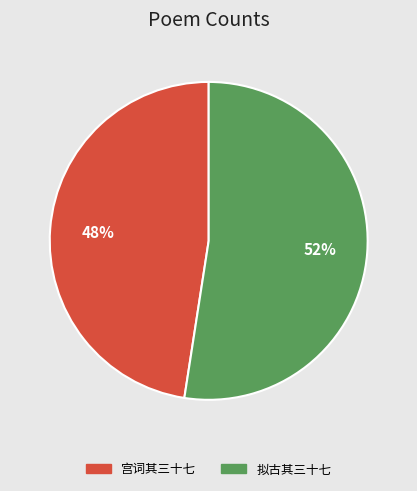

Does any single category account for the majority?

Yes